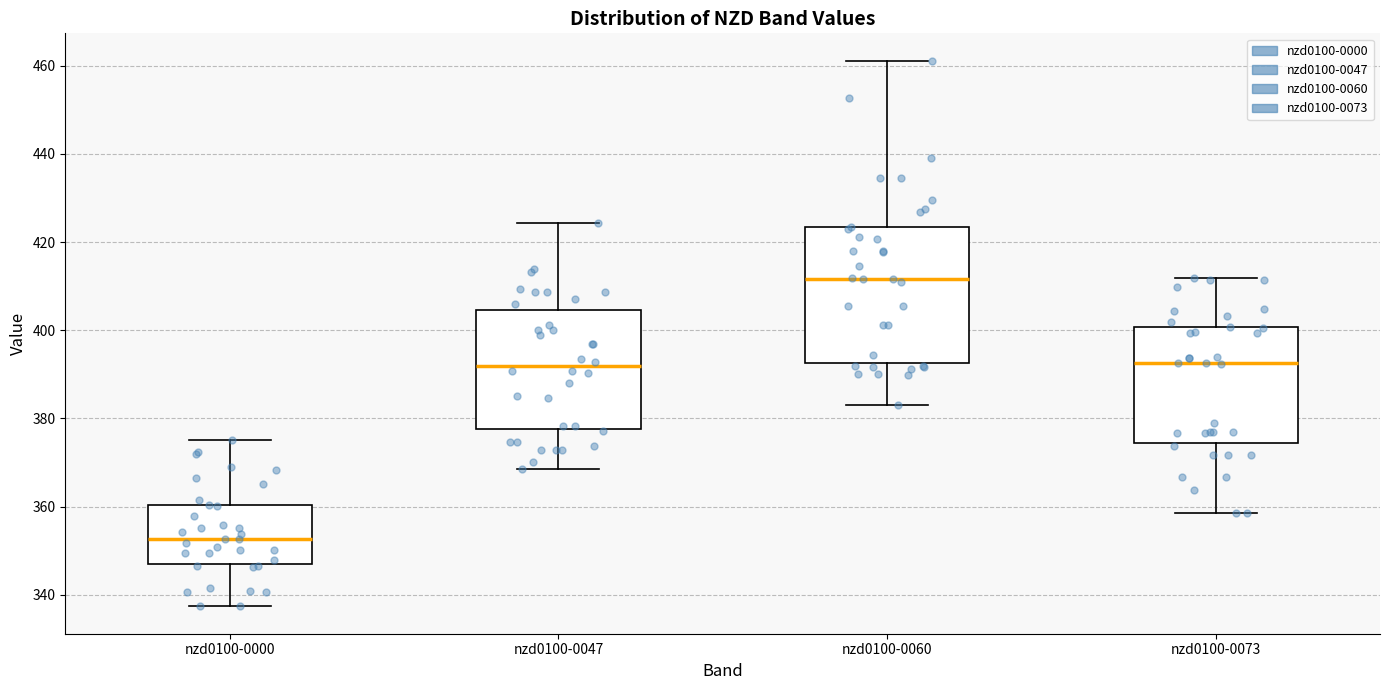

Reading left to right, read every box against the y-axis: the position of its median line, the range the box covers, and the ends of its whiskers. The values are not printed on the chart, so give them approximately, as read against the axis.

nzd0100-0000: median 352, box 346 to 360, whiskers 338 to 376
nzd0100-0047: median 392, box 378 to 404, whiskers 368 to 424
nzd0100-0060: median 412, box 392 to 424, whiskers 382 to 462
nzd0100-0073: median 392, box 374 to 400, whiskers 358 to 412